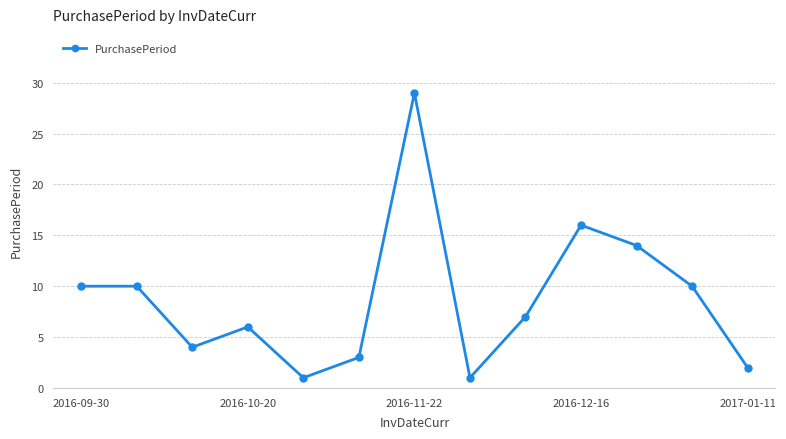

What is the value of the 8th point from the left?

1